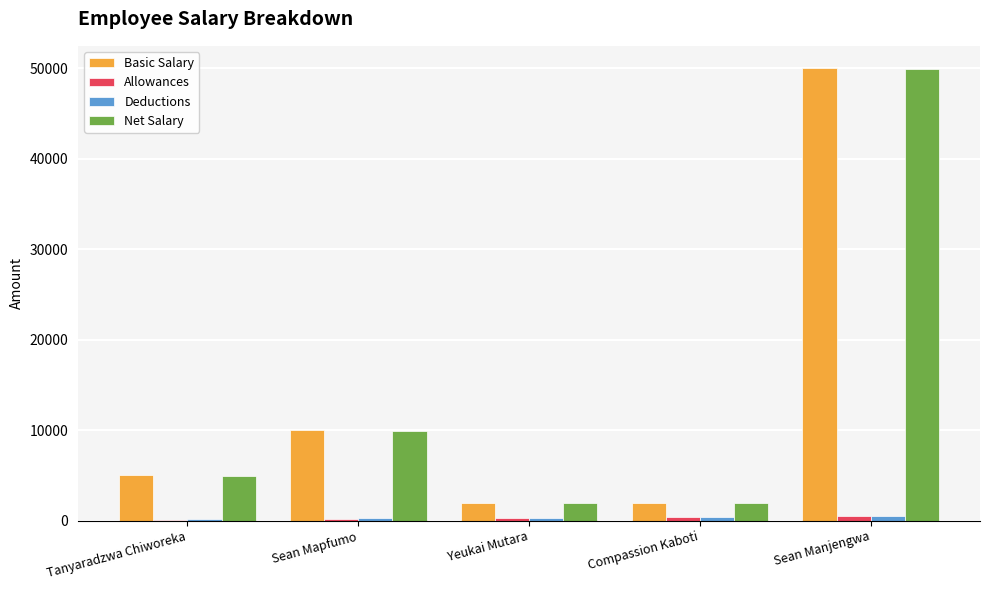

What is the maximum value for Basic Salary?

50000